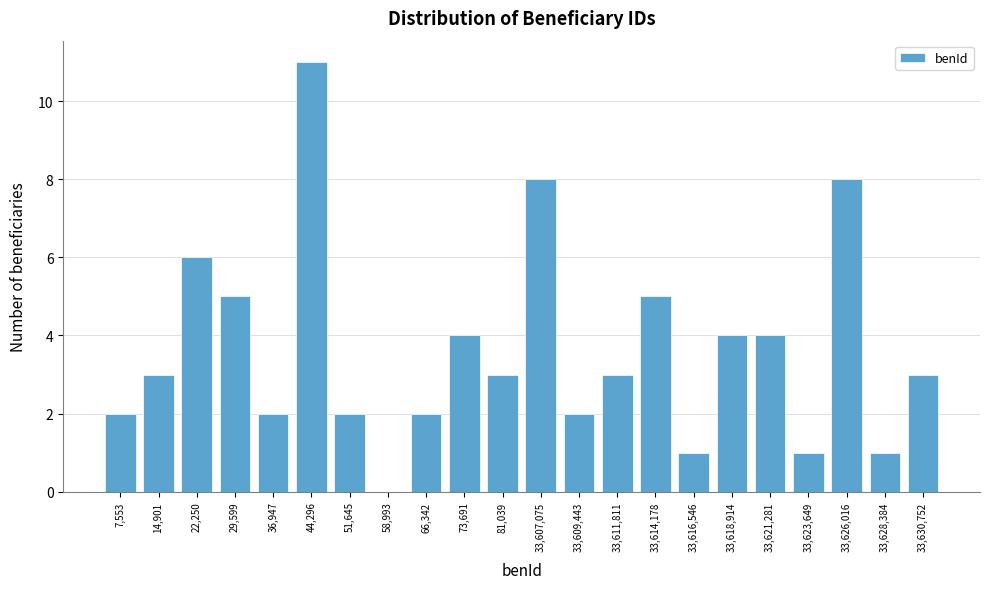

Reading left to right, extract all data points from this chart.

7,553=2	14,901=3	22,250=6	29,599=5	36,947=2	44,296=11	51,645=2	58,993=0	66,342=2	73,691=4	81,039=3	33,607,075=8	33,609,443=2	33,611,811=3	33,614,178=5	33,616,546=1	33,618,914=4	33,621,281=4	33,623,649=1	33,626,016=8	33,628,384=1	33,630,752=3